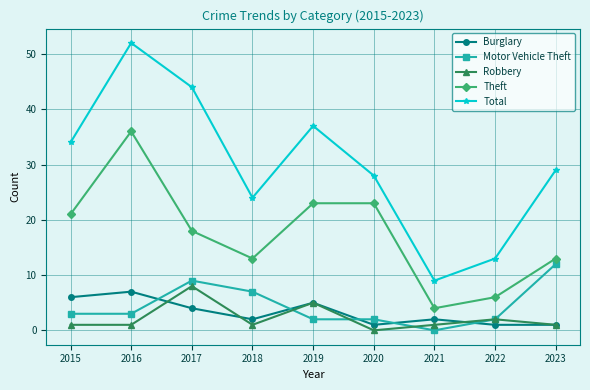

Between 2019 and 2021, which series saw the biggest shift?

Total